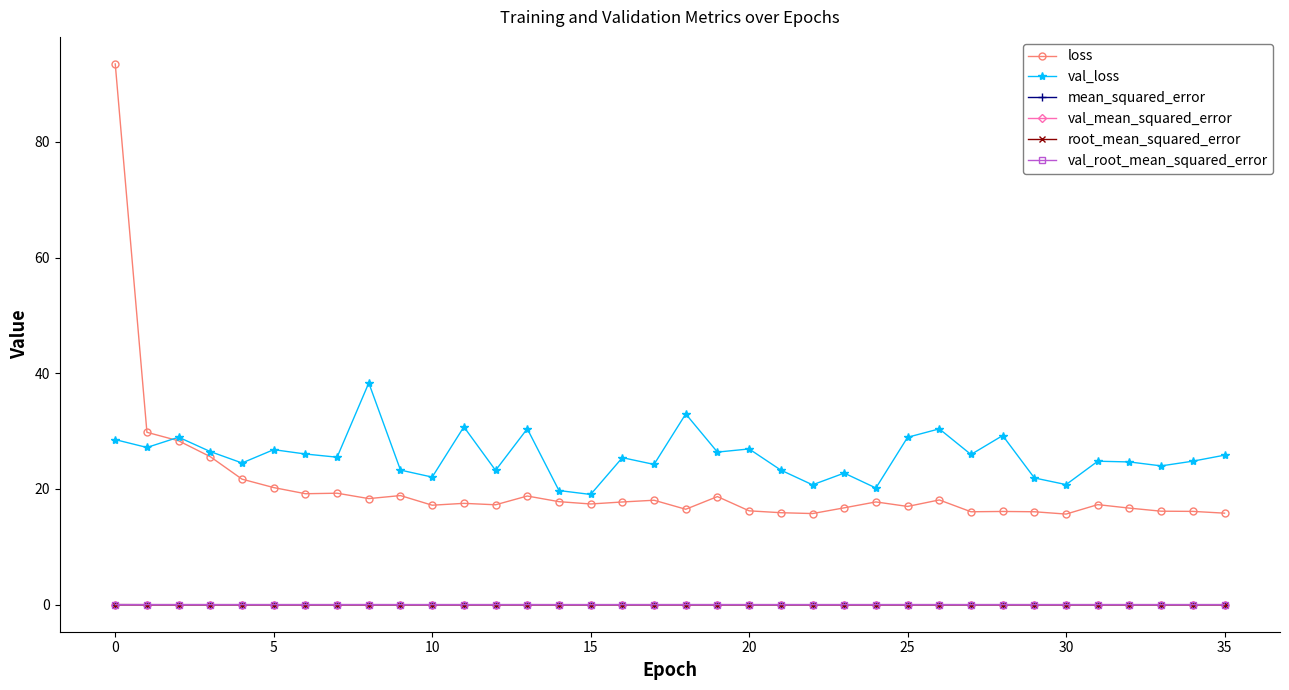

True or false: root_mean_squared_error and val_mean_squared_error cross at least once.

False